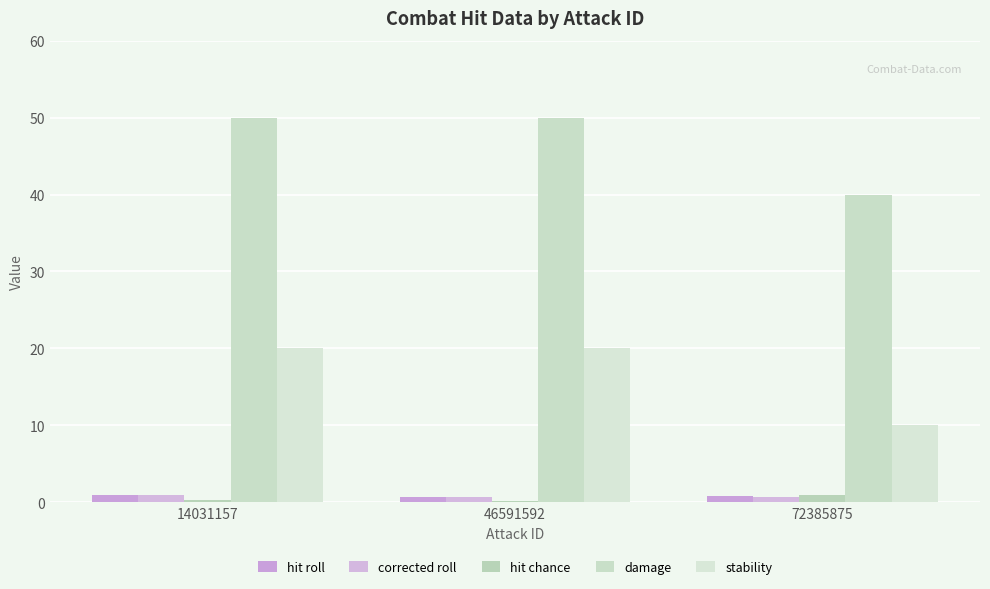

True or false: corrected roll has a value of 0.9 at 14031157.

True